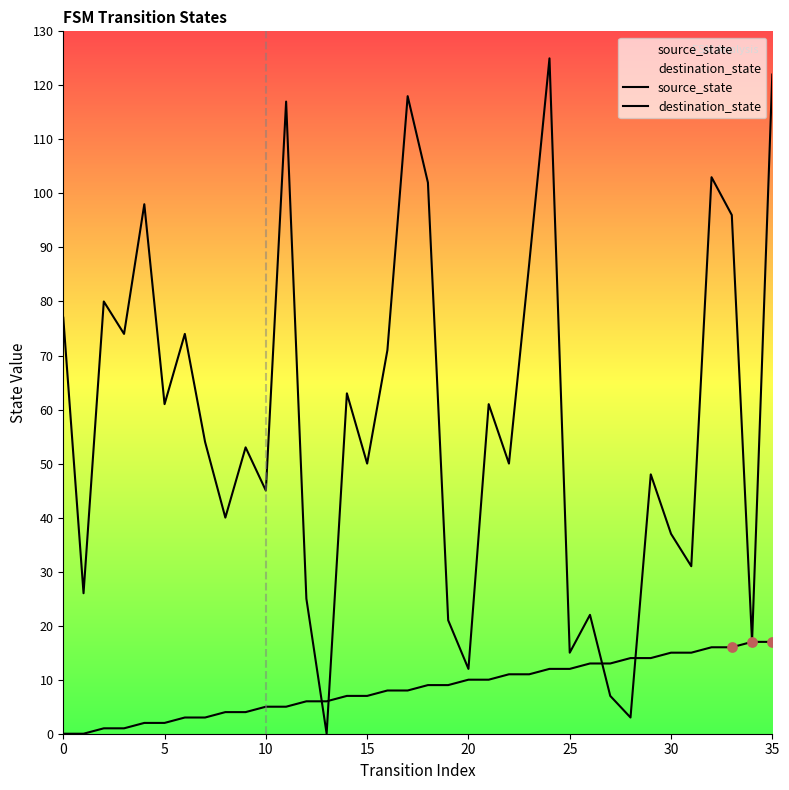

Which series has the largest Y range (max minus min)?

destination_state